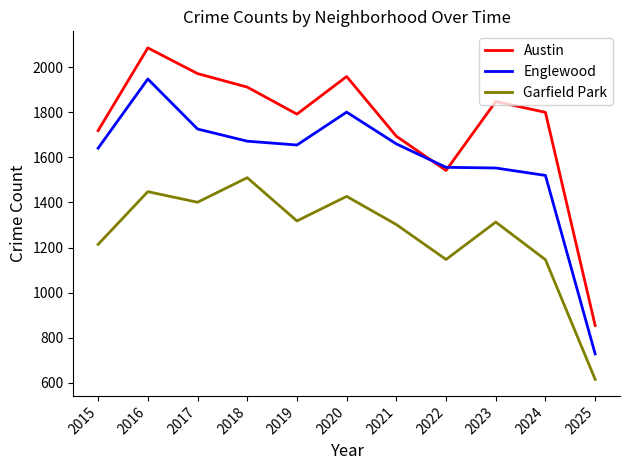

True or false: Garfield Park and Englewood intersect in this chart.

False